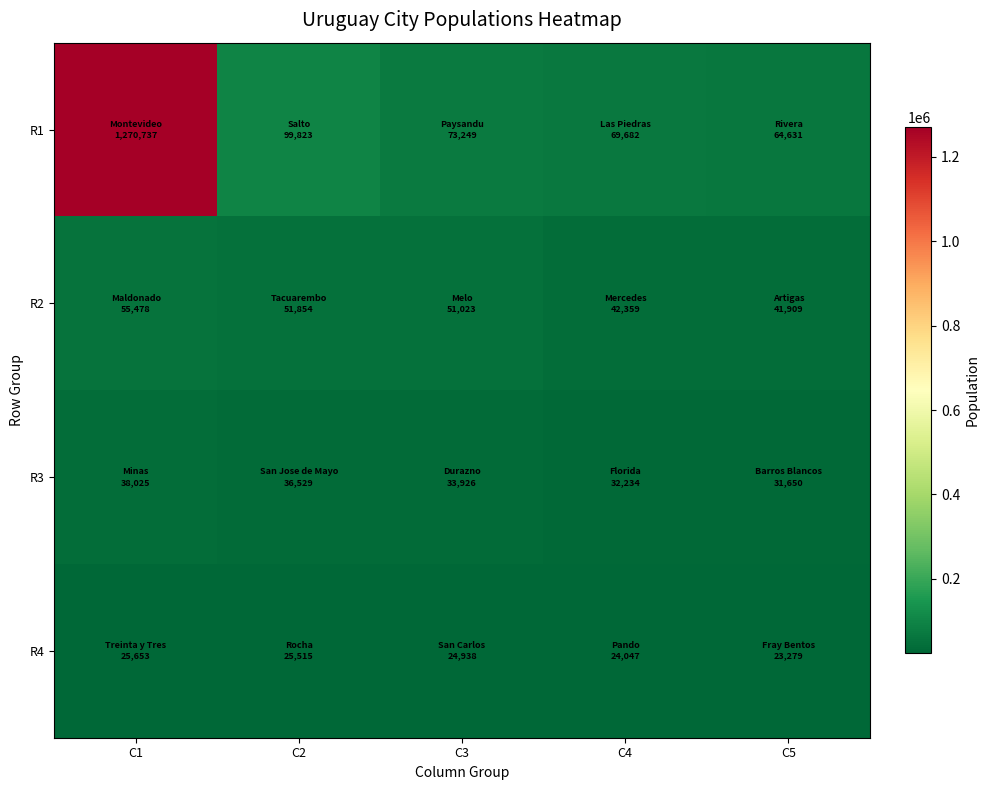

Reading left to right, transcribe all the data shown in this chart.

R1: C1=1270737	C2=99823	C3=73249	C4=69682	C5=64631
R2: C1=55478	C2=51854	C3=51023	C4=42359	C5=41909
R3: C1=38025	C2=36529	C3=33926	C4=32234	C5=31650
R4: C1=25653	C2=25515	C3=24938	C4=24047	C5=23279